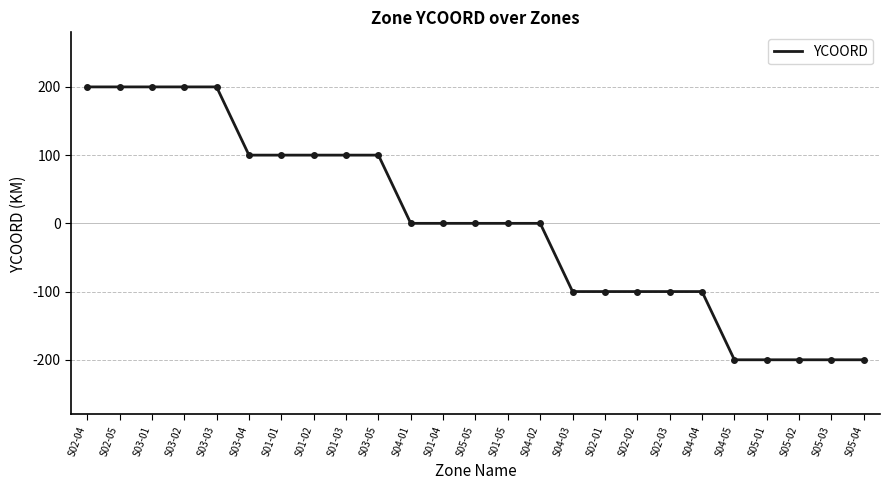

What is the maximum value shown in the chart?

200